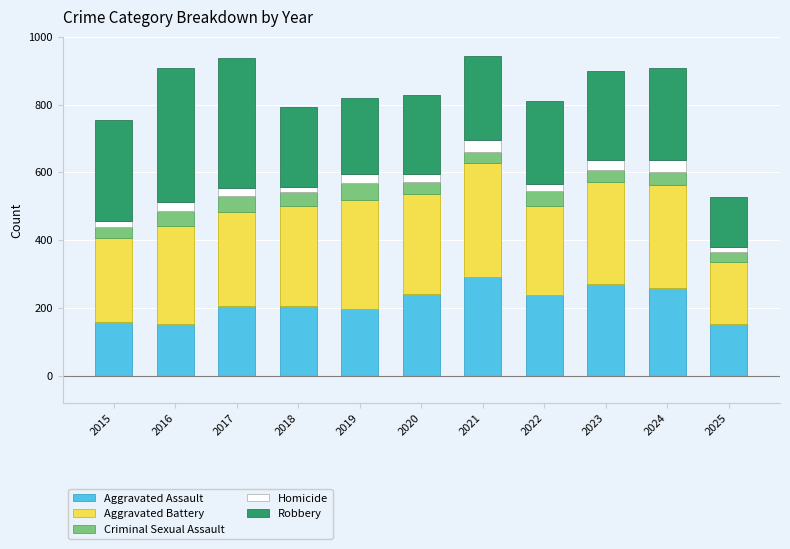

The Robbery series shows 117 at 2024. True or false?

False